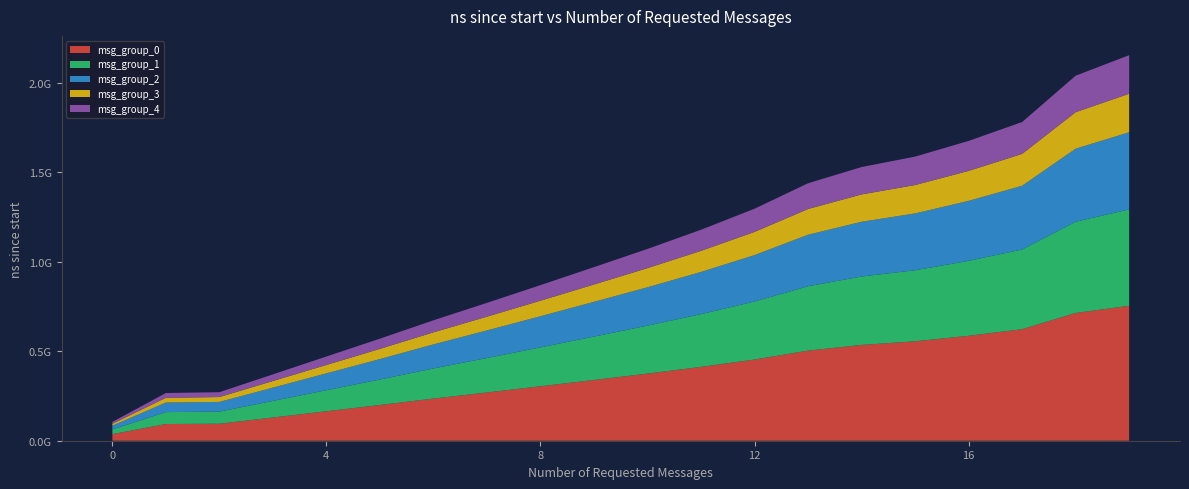

Reading left to right, what are all the values shown in this chart?

105091300	266579700	271122000	370764400	470539200	570305500	672909700	770286200	869475900	969983200	1071617800	1178791100	1296326300	1438573200	1529088700	1587373600	1675102900	1780626000	2039520600	2154185900